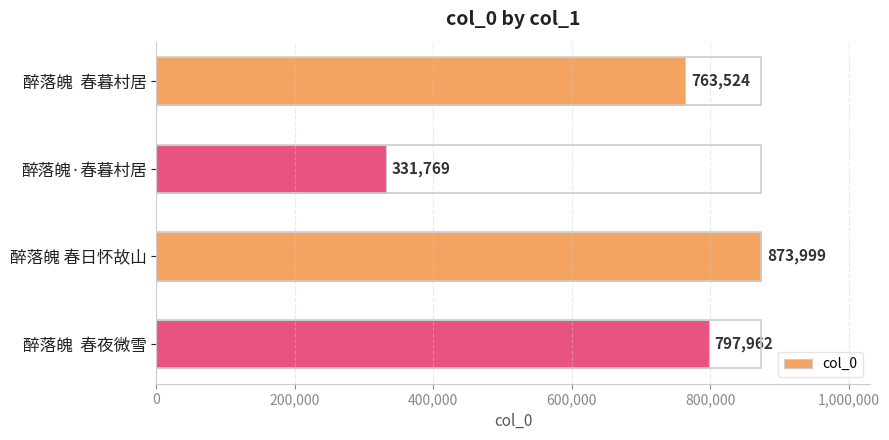

The chart shows a value of 1352663 at 醉落魄 春日怀故山. True or false?

False